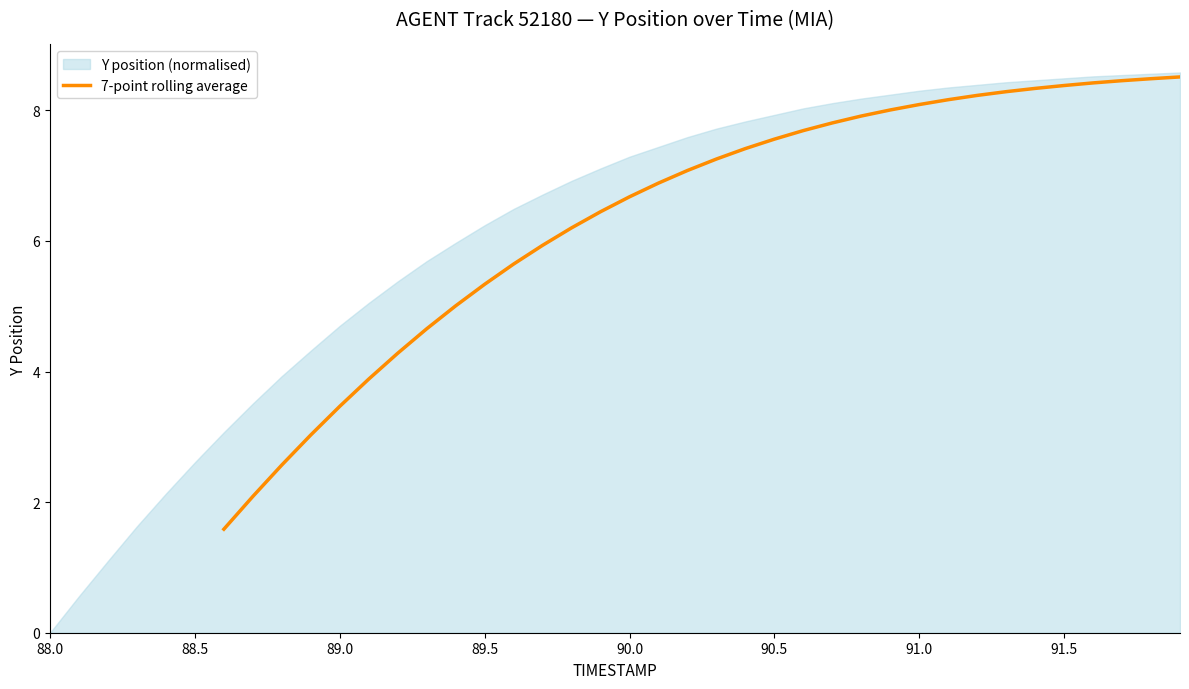

What is the highest value of the 7-point rolling average series?

8.5